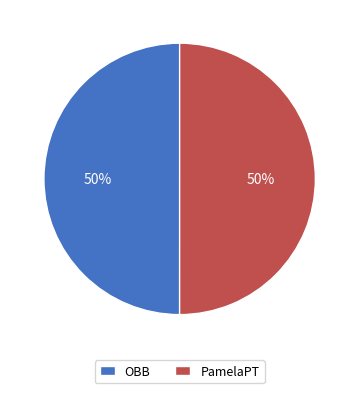

To the nearest percent, what is the combined percentage of OBB and PamelaPT?

100%